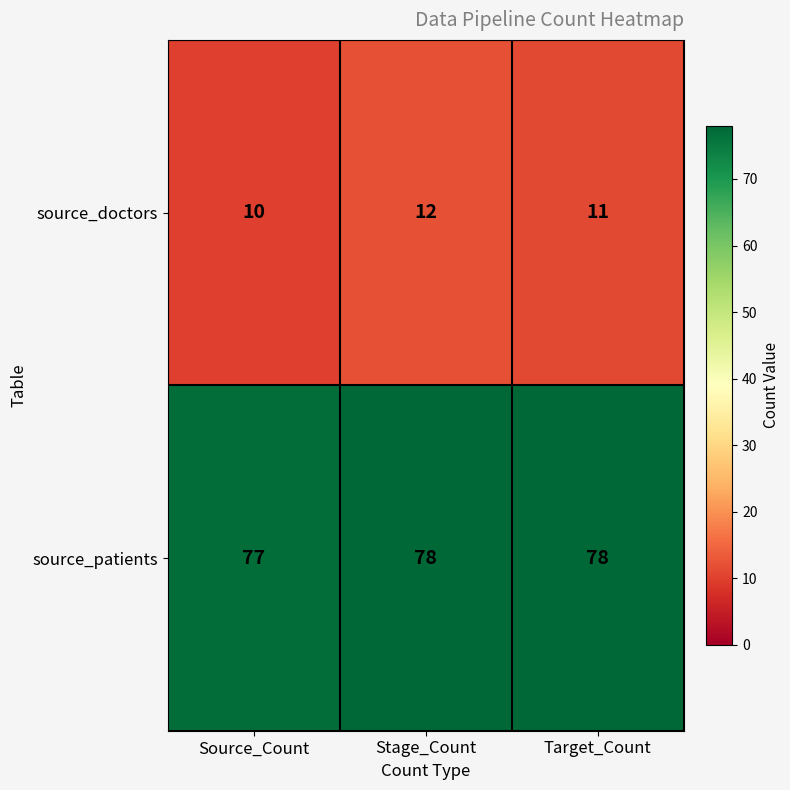

At which category does the chart reach its minimum across all series?

Source_Count